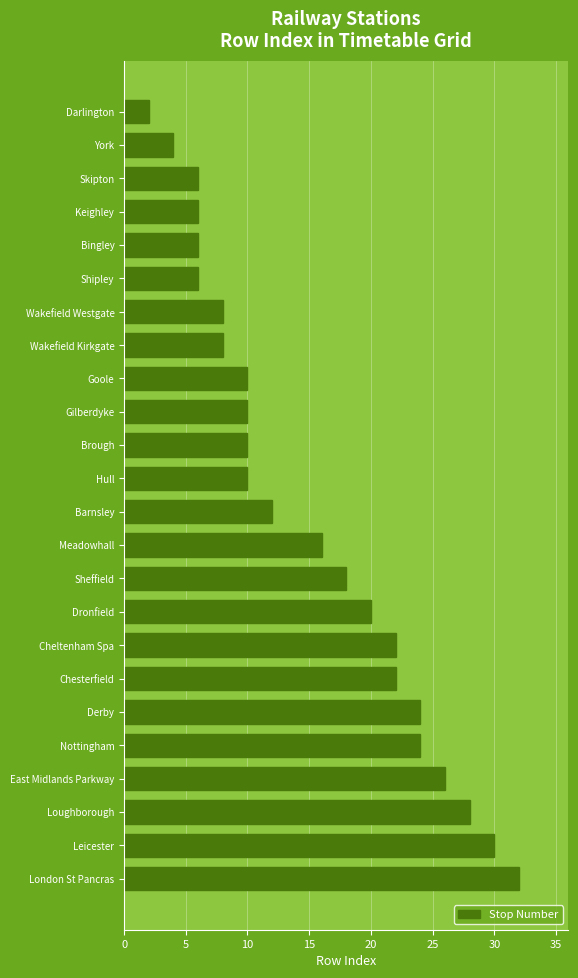

At which category does the chart reach its minimum across all series?

Darlington